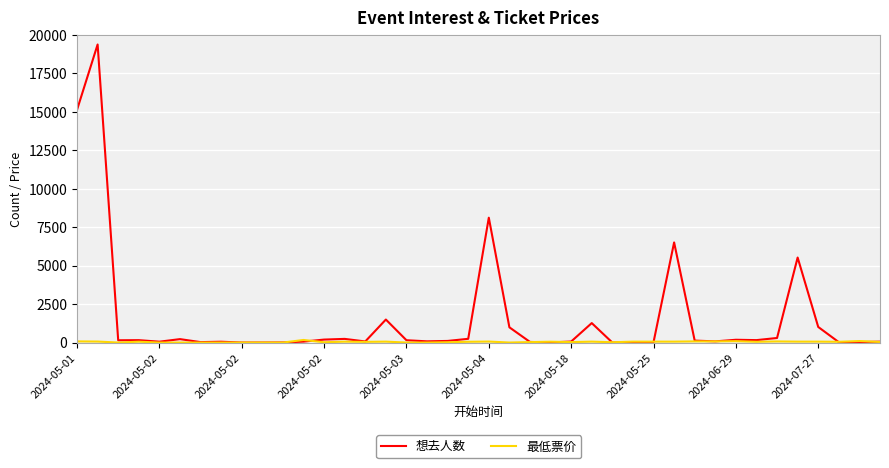

Which series has the largest range (max minus min)?

想去人数